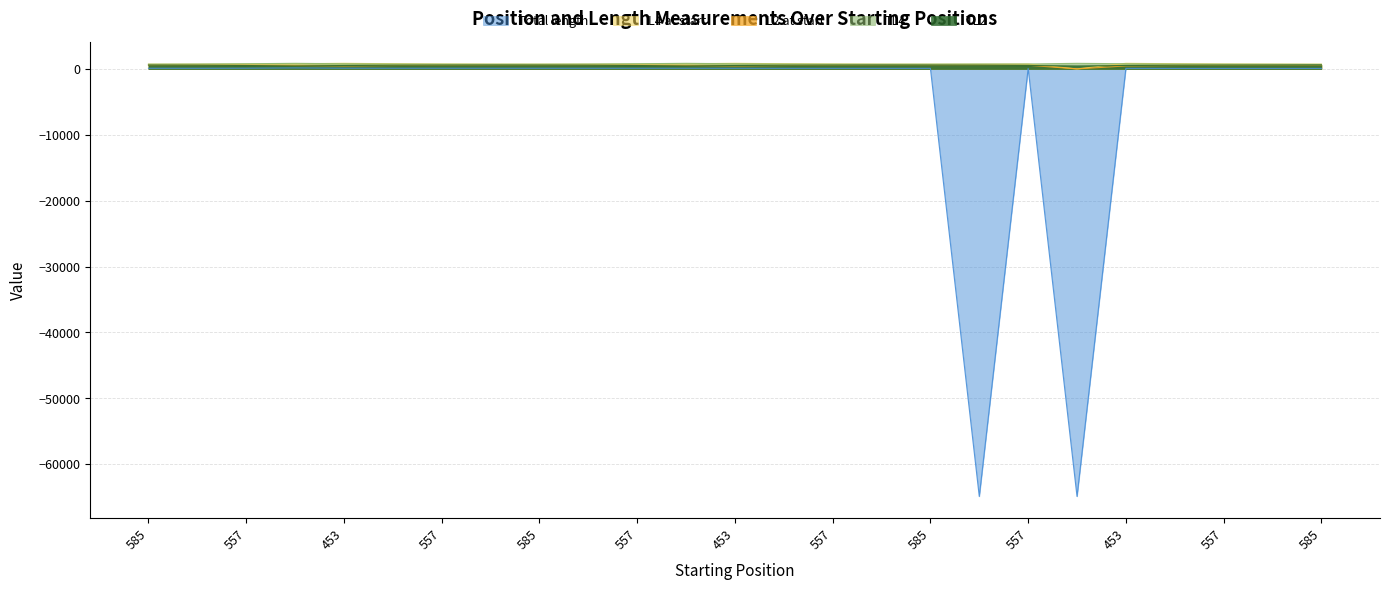

At which category is the sum across all series the highest?

516